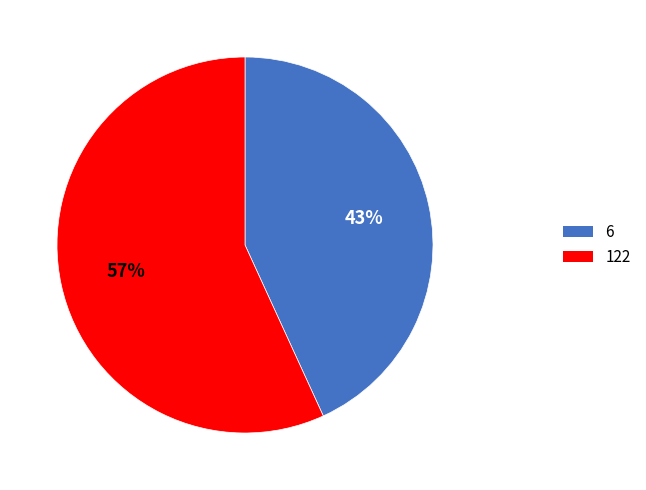

The 122 slice represents 57% of the pie. True or false?

True